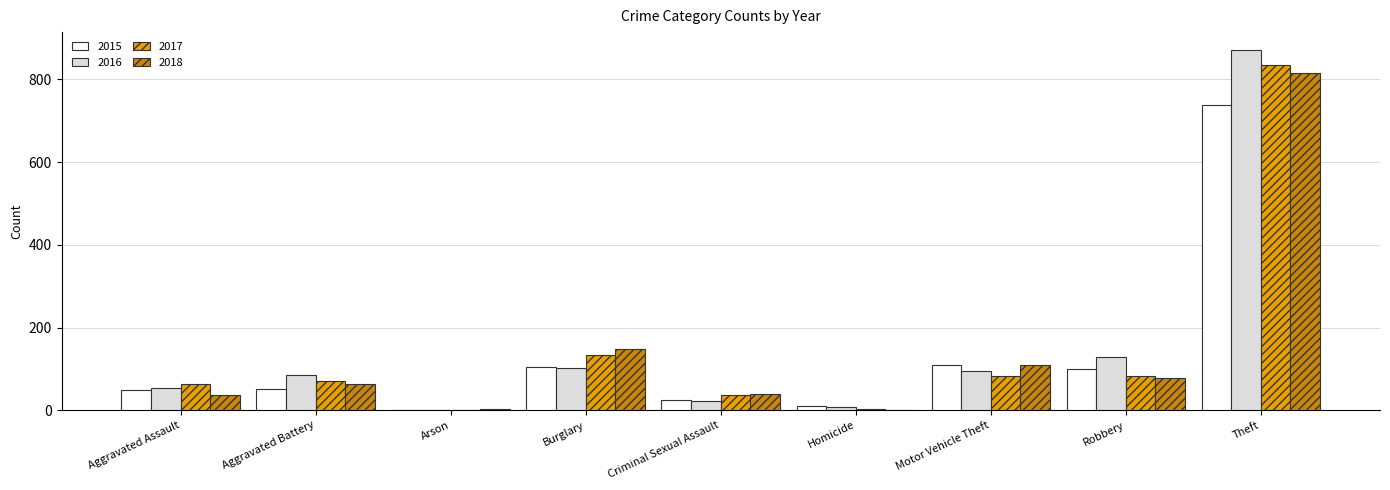

What is the sum of all 2018 values?

1290